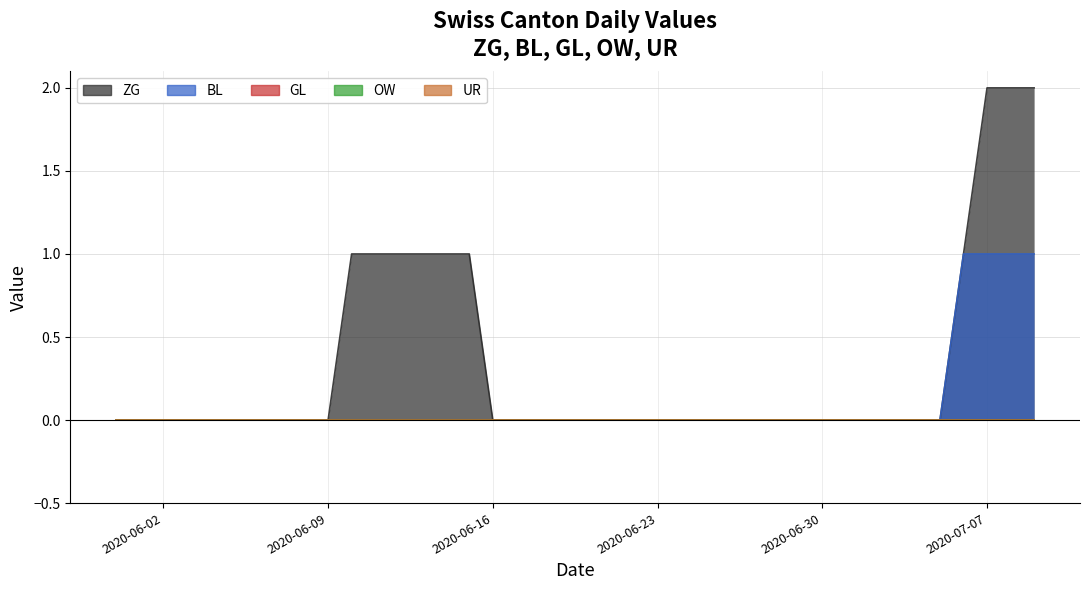

What is the label of the 22nd point from the right?

2020-06-18